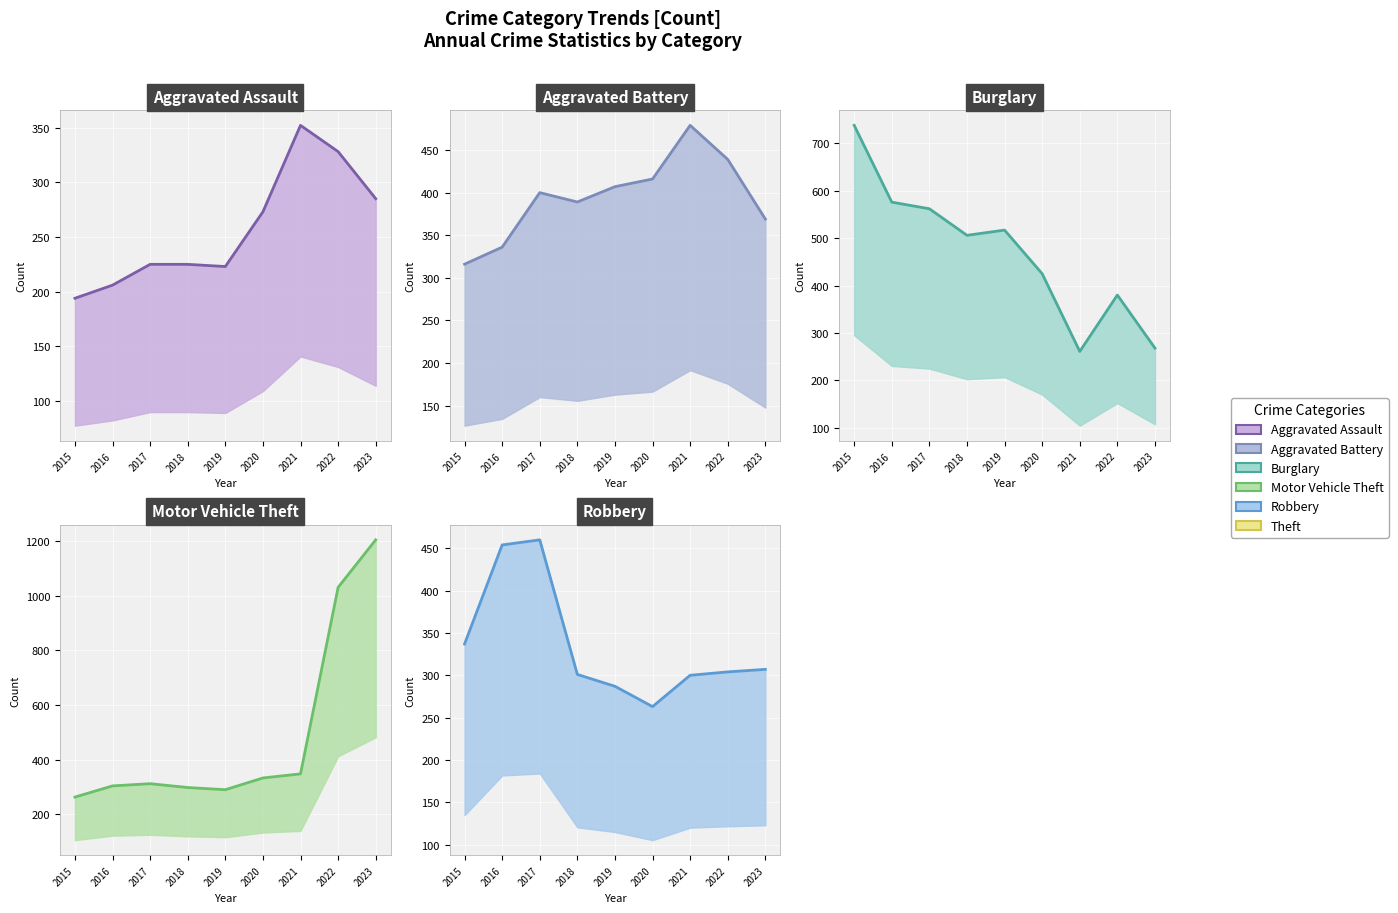

At which category does Motor Vehicle Theft (line) reach its first local valley?

2019